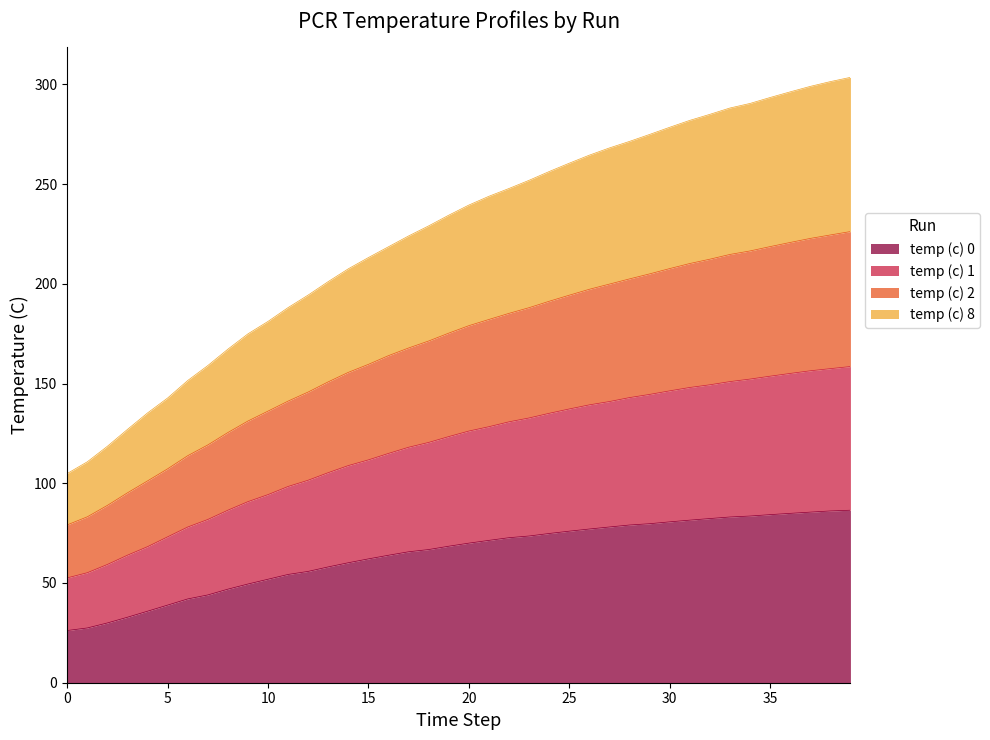

What is the minimum value for temp (c) 0?

26.2